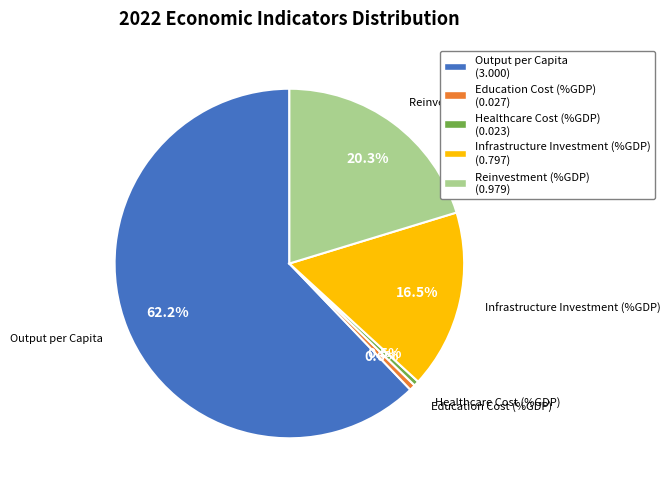

How many slices are in this pie chart?

5